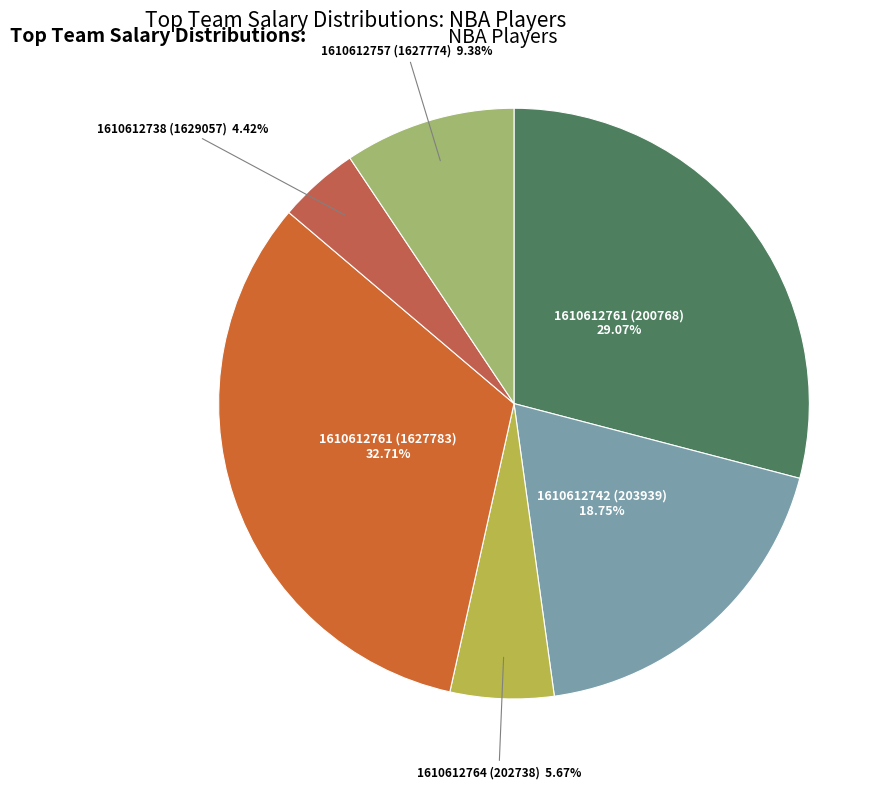

Count the number of slices in the pie.

6